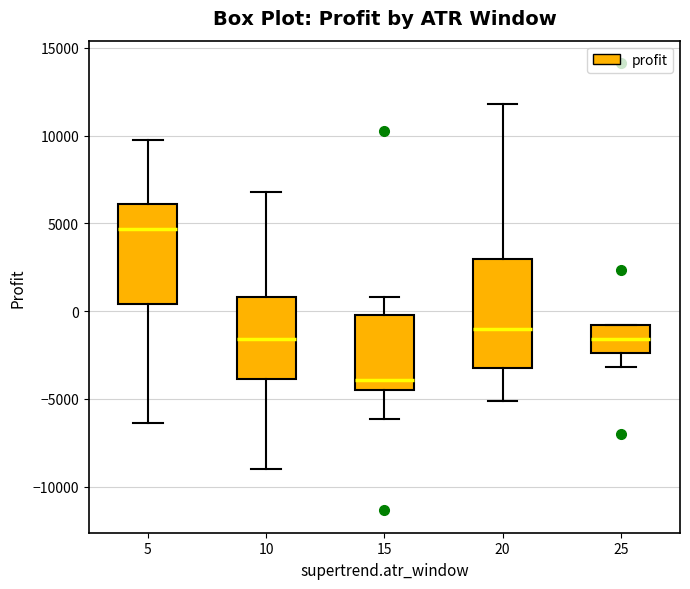

Reading left to right, read every box against the y-axis: the position of its median line, the range the box covers, and the ends of its whiskers. The values are not printed on the chart, so give them approximately, as read against the axis.

5: median 4500, box 500 to 6000, whiskers -6500 to 9500
10: median -1500, box -4000 to 1000, whiskers -9000 to 7000
15: median -4000, box -4500 to 0, whiskers -6000 to 1000
20: median -1000, box -3000 to 3000, whiskers -5000 to 12000
25: median -1500, box -2500 to -1000, whiskers -3000 to -1000